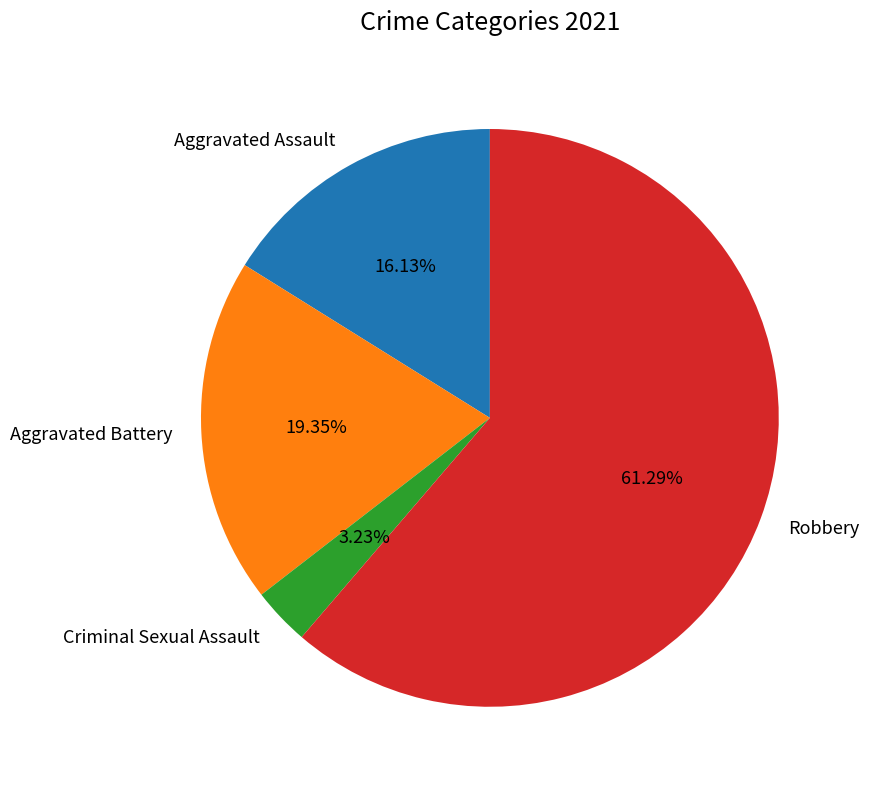

What is the largest slice in the pie chart?

Robbery